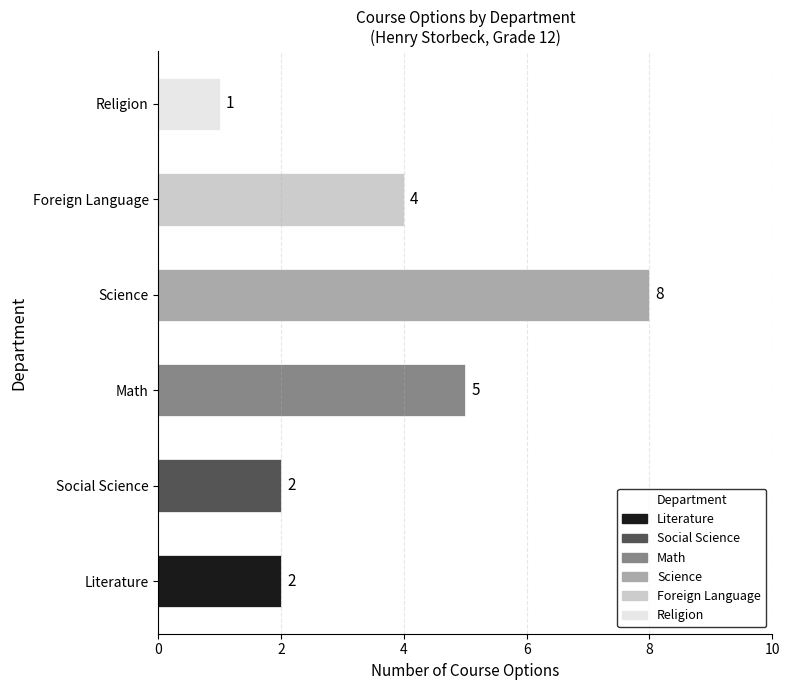

Which label corresponds to the smallest value in the chart?

Religion